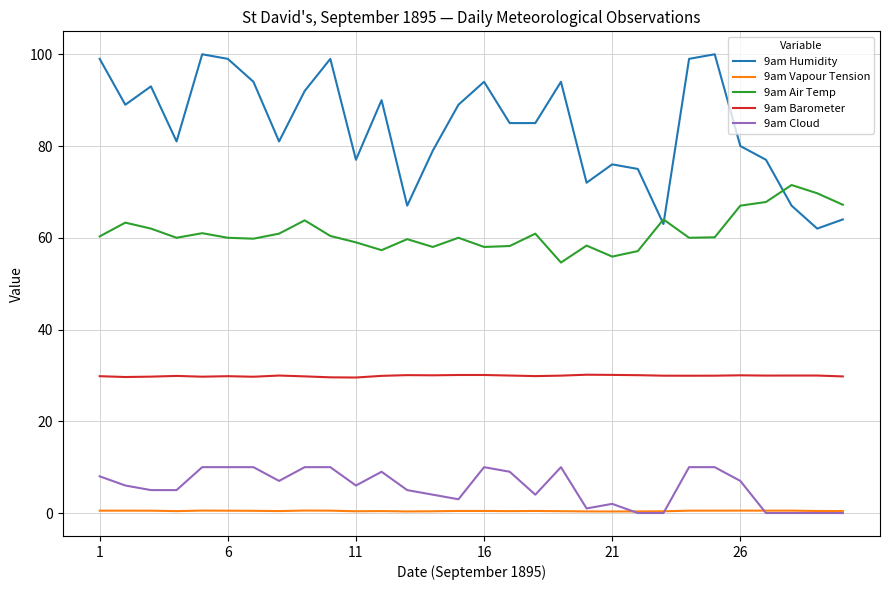

What are all the series names shown in the legend?

9am Humidity, 9am Vapour Tension, 9am Air Temp, 9am Barometer, 9am Cloud